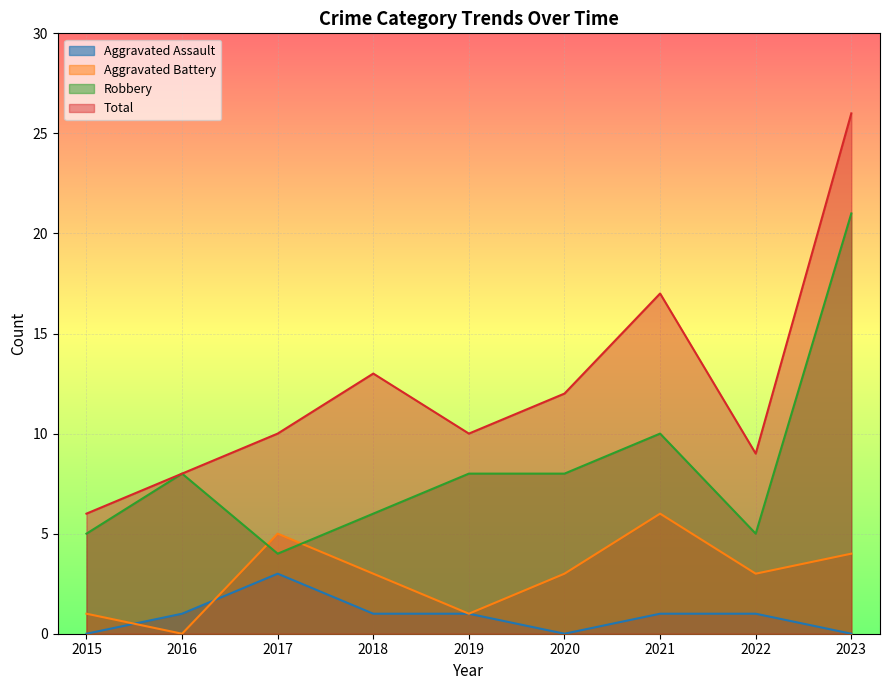

How many positive values does the Aggravated Assault series have?

6